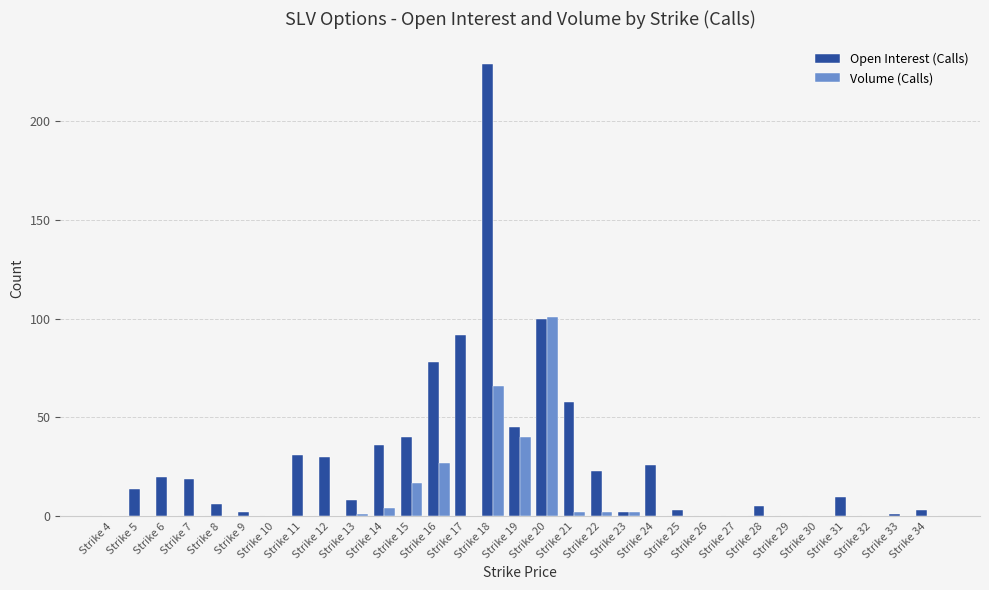

The value of Open Interest (Calls) at Strike 5 is 14. True or false?

True